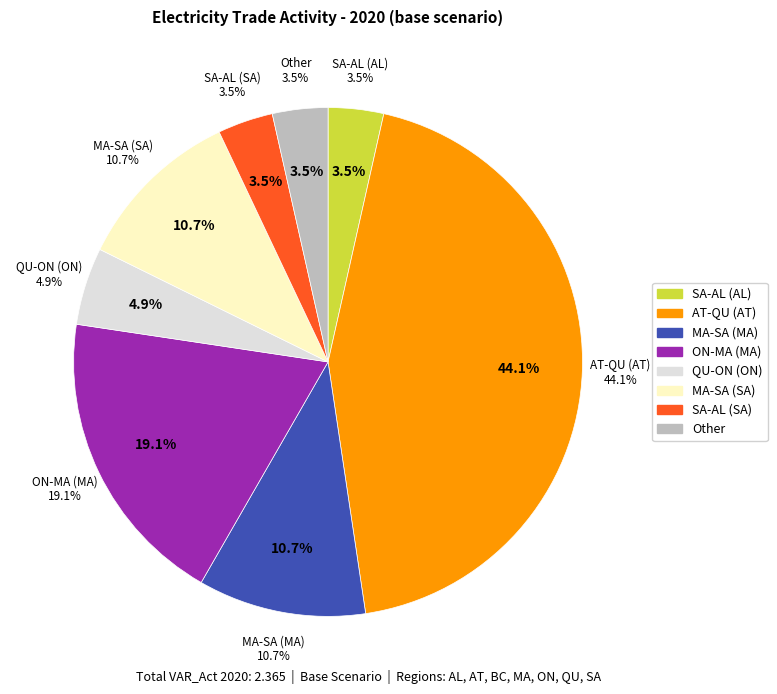

To the nearest percent, what is the combined percentage of MA-SA (MA) and SA-AL (AL)?

14%